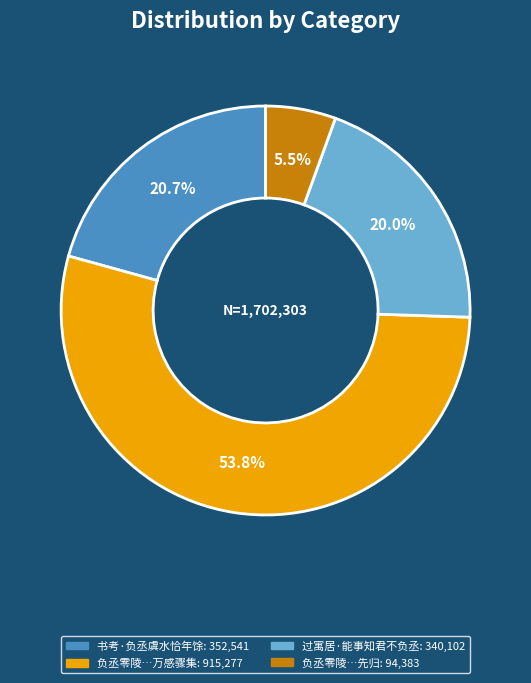

How many segments does this pie chart have?

4